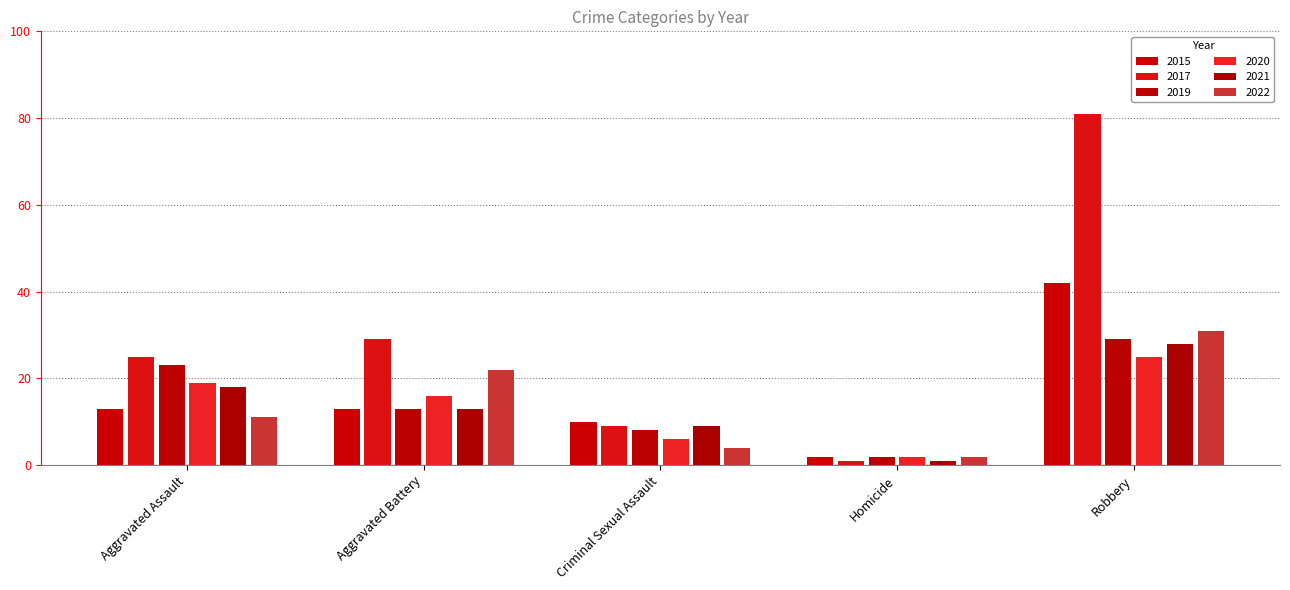

List the series in order of their peak value, lowest first.

2020, 2021, 2019, 2022, 2015, 2017